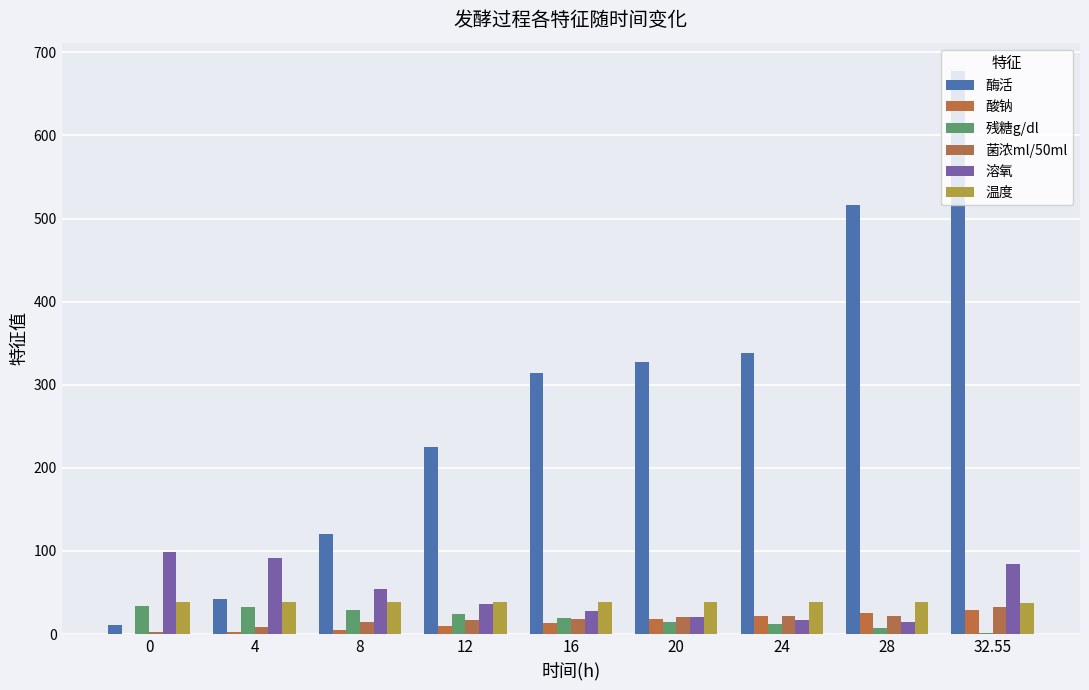

Reading left to right, list all the values displayed in this chart.

酶活: 0=11.1	4=42.2	8=120.0	12=225.0	16=314.4	20=327.8	24=337.8	28=516.6	32.55=677.7
酸钠: 0=0.7	4=2.4	8=5.4	12=9.3	16=13.3	20=17.6	24=22.1	28=25.4	32.55=29.3
残糖g/dl: 0=34.0	4=32.0	8=28.5	12=23.8	16=19.2	20=14.9	24=12.0	28=6.8	32.55=1.8
菌浓ml/50ml: 0=2.0	4=8.0	8=15.0	12=17.0	16=18.0	20=20.0	24=22.0	28=22.0	32.55=33.0
溶氧: 0=99.1	4=91.7	8=54.5	12=35.9	16=27.5	20=20.8	24=17.0	28=14.6	32.55=84.5
温度: 0=38.0	4=38.0	8=38.0	12=38.0	16=38.0	20=38.0	24=38.0	28=38.0	32.55=37.9